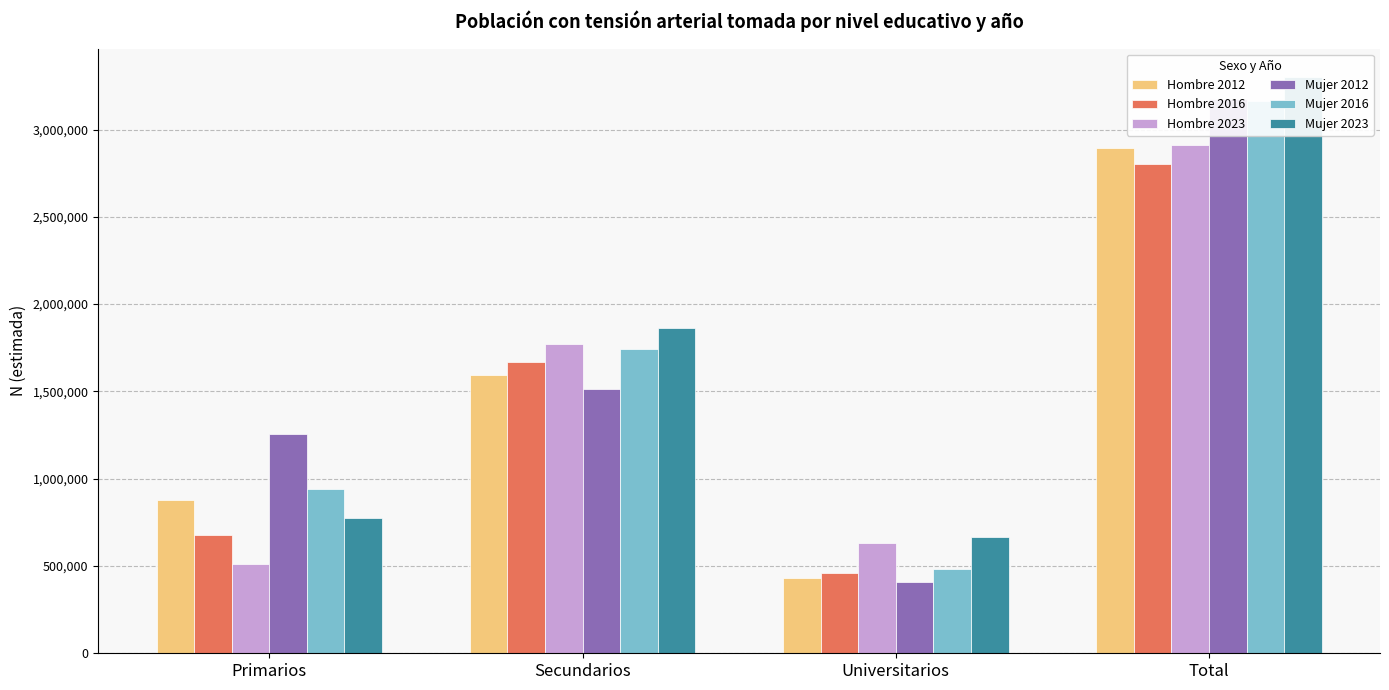

How many data points does each series have?

4